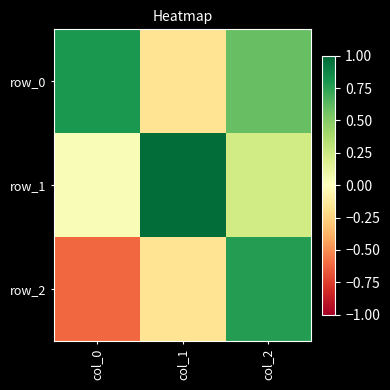

Which category has the lowest value in the row_1 series?

col_0